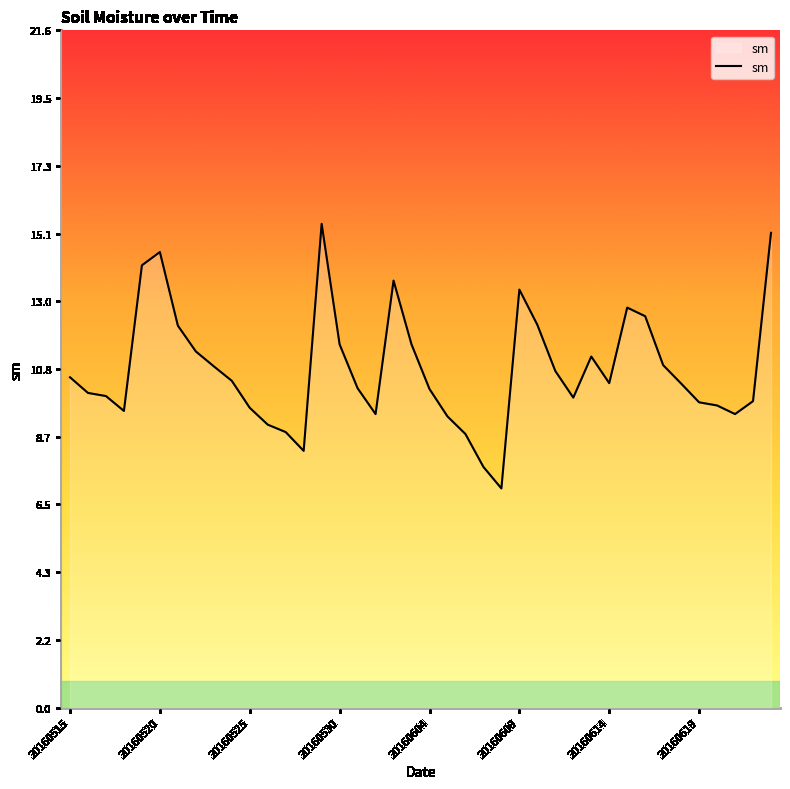

True or false: there are more than 2 points higher than both neighbors.

True